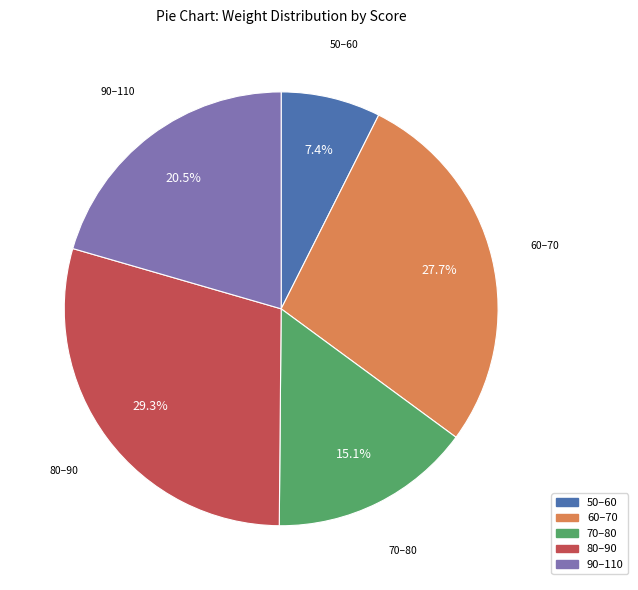

Is 70–80 the majority of the pie?

No